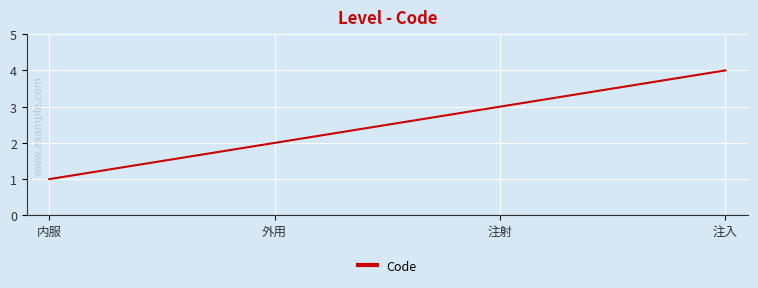

What is the greatest value displayed?

4